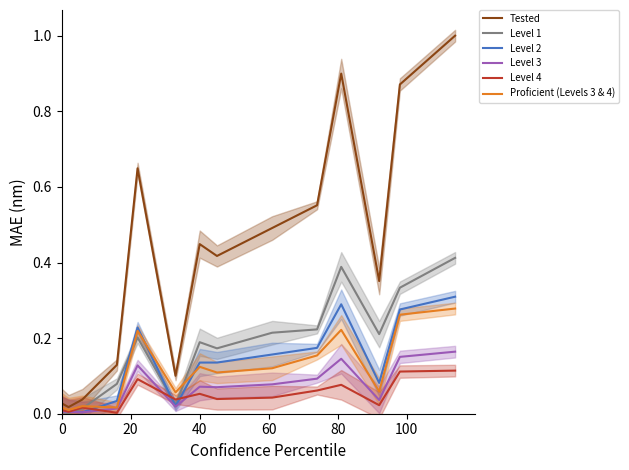

True or false: Tested and Level 2 cross at least once.

False